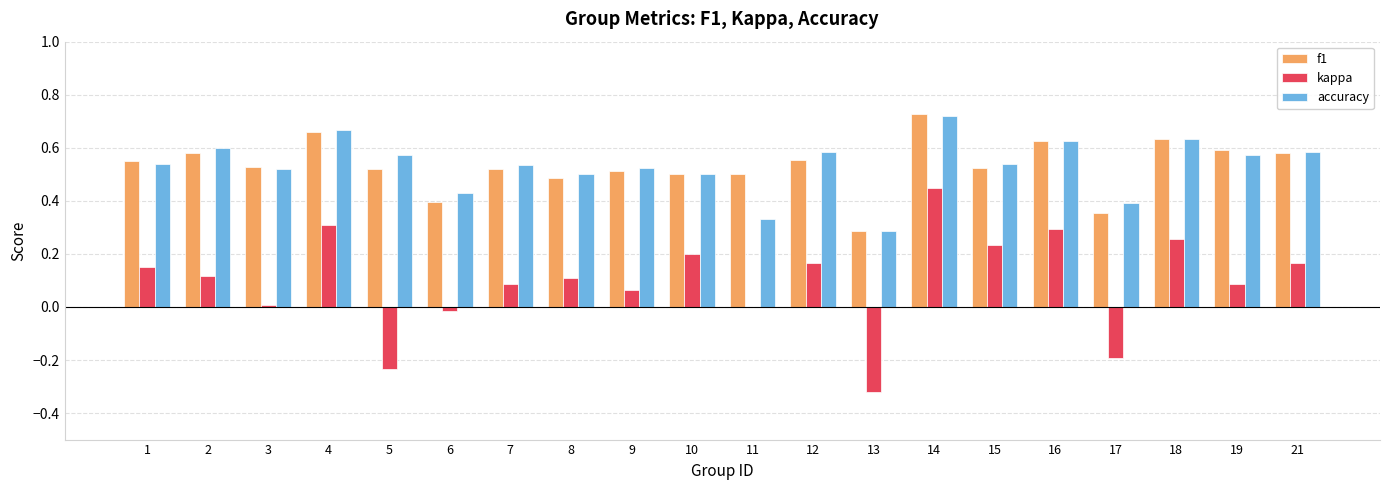

Which category has the highest value across all series?

14